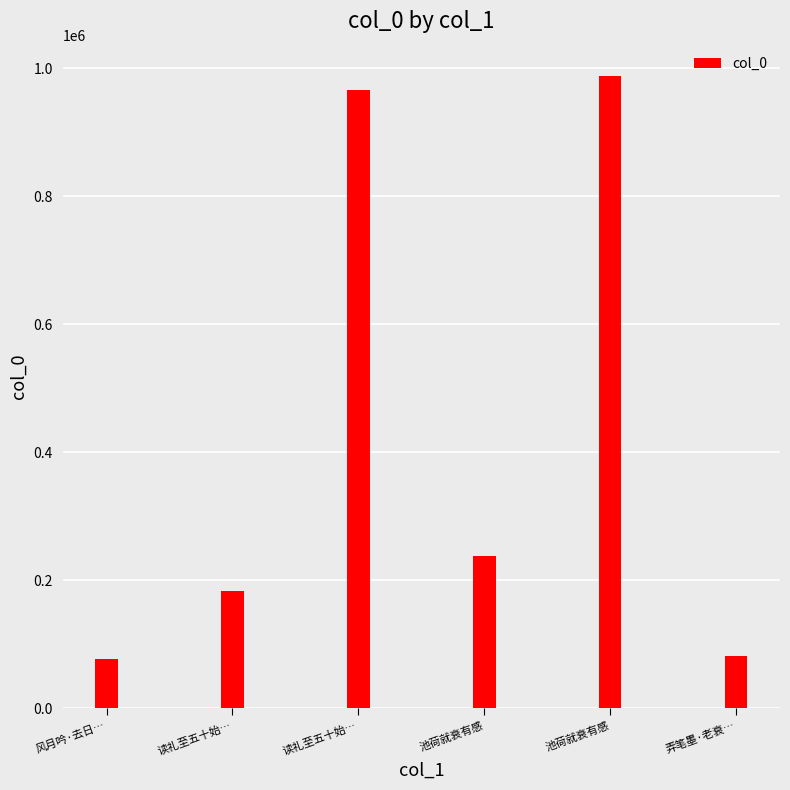

Reading left to right, list all the values displayed in this chart.

77084	182522	966285	238514	987336	81359